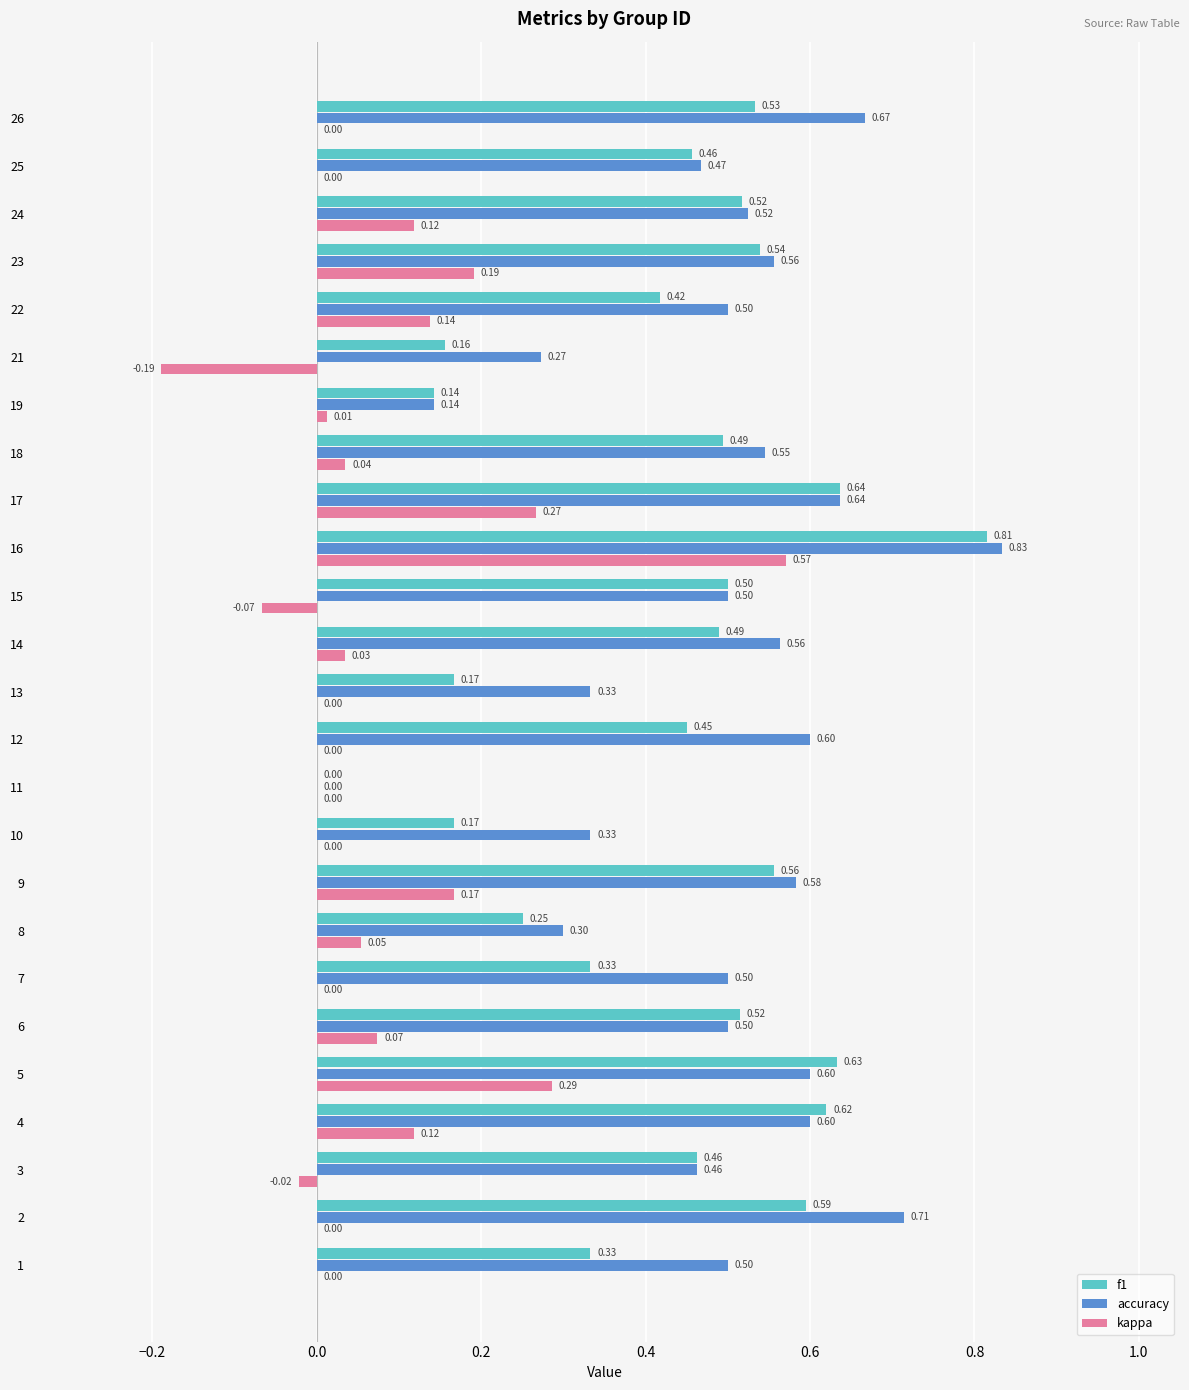

Which series has the widest spread of values?

accuracy